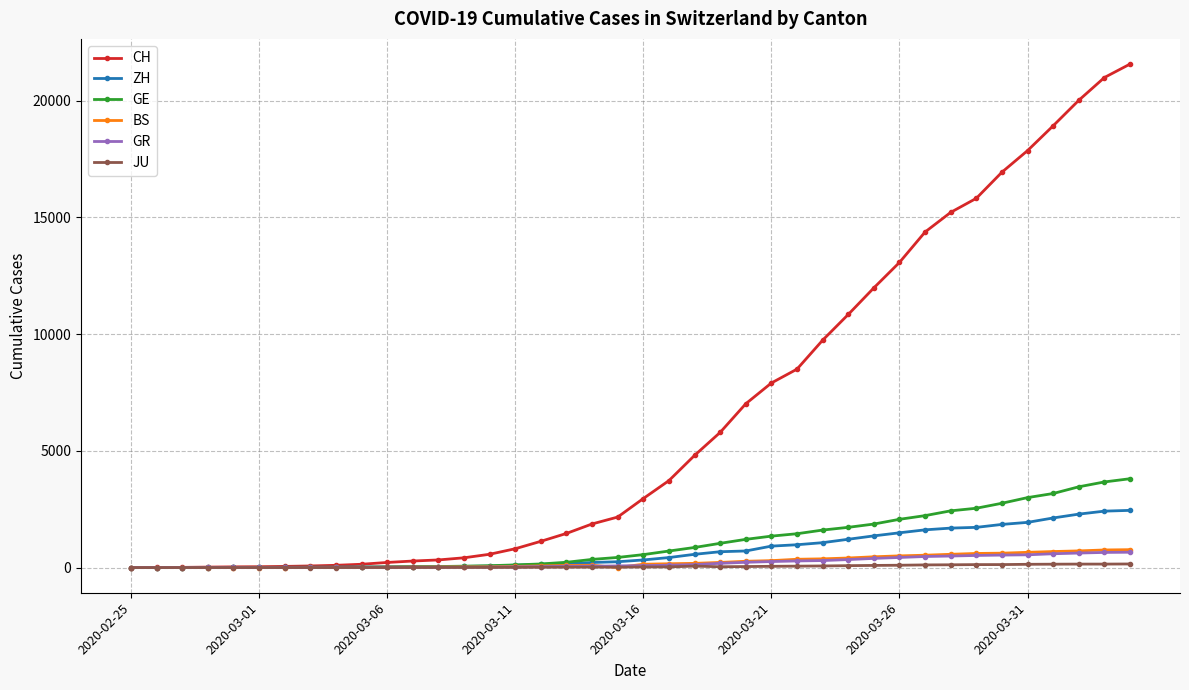

Which series has the widest spread of values?

CH